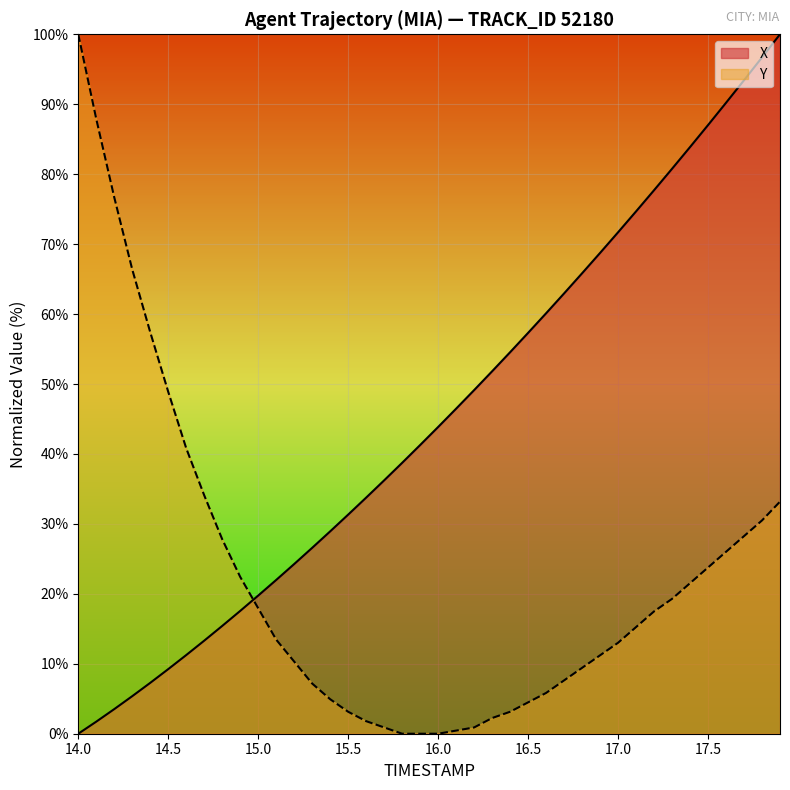

Rank the series by their maximum value, from lowest to highest.

X, Y